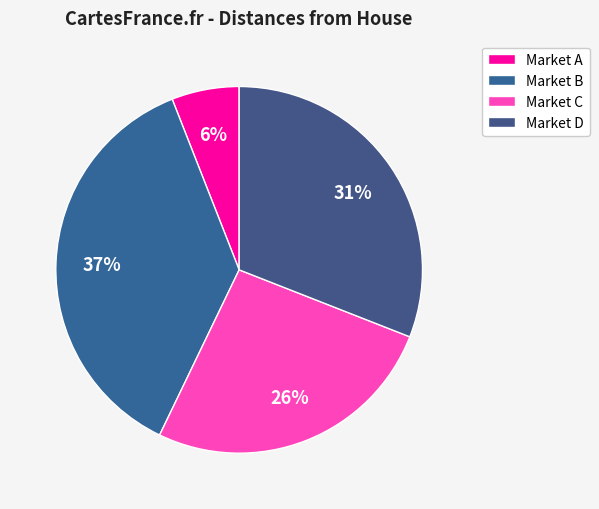

True or false: Market A accounts for 6% of the total.

True